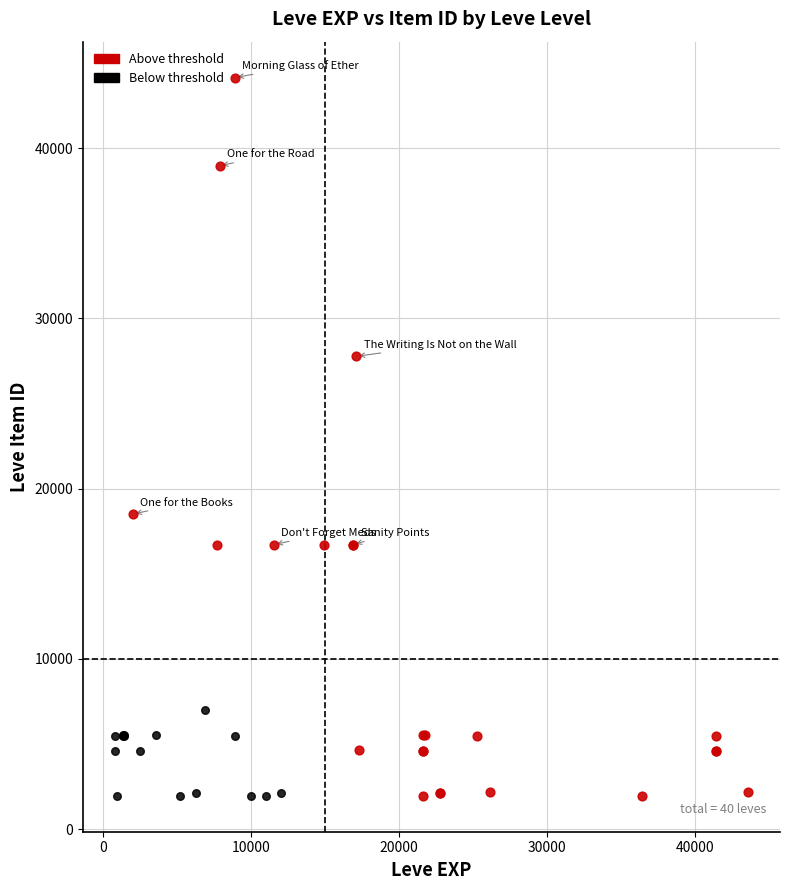

What are all the series names shown in the legend?

Above threshold, Below threshold